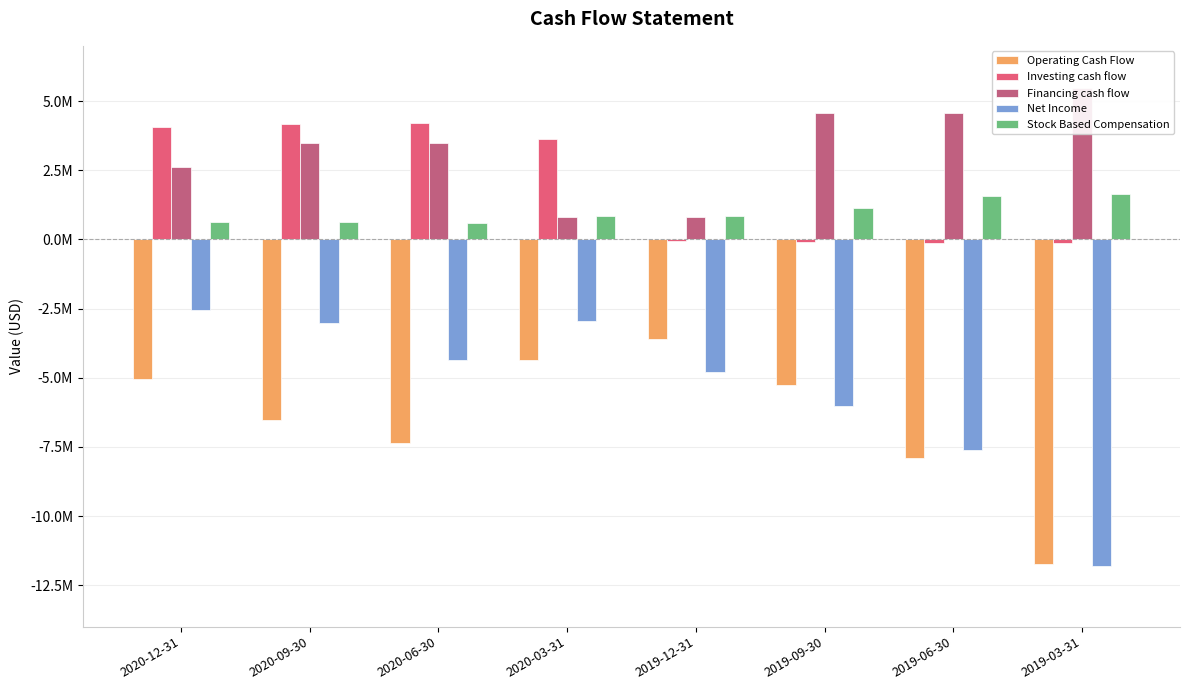

Reading left to right, extract all data points from this chart.

Operating Cash Flow: -5063000	-6514000	-7352000	-4369000	-3611000	-5270000	-7919000	-11717000
Investing cash flow: 4072000	4188000	4210000	3644000	-44000	-105000	-128000	-131000
Financing cash flow: 2609000	3502000	3481000	807000	814000	4576000	4562000	5492000
Net Income: -2558000	-3016000	-4370000	-2946000	-4794000	-6008000	-7625000	-11798000
Stock Based Compensation: 618000	637000	610000	839000	838000	1128000	1580000	1635000